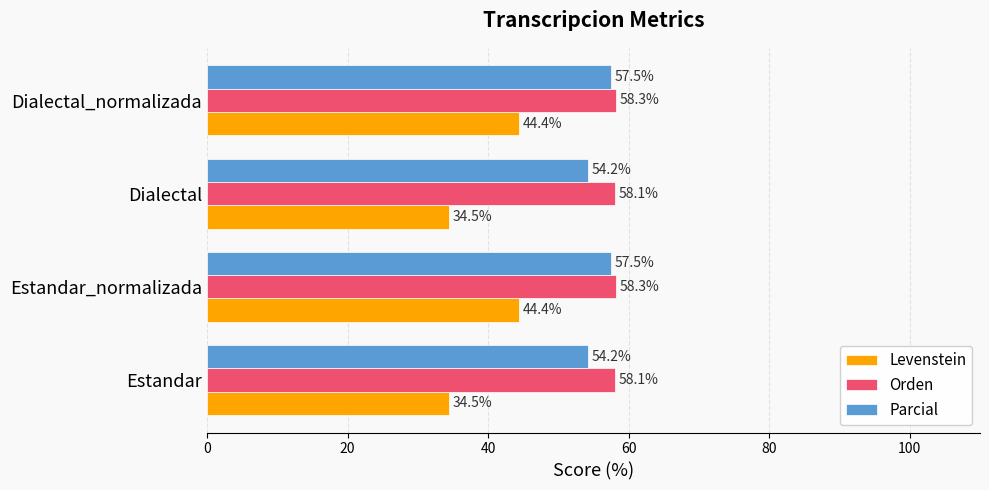

Which series changed the most between Estandar and Dialectal_normalizada?

Levenstein